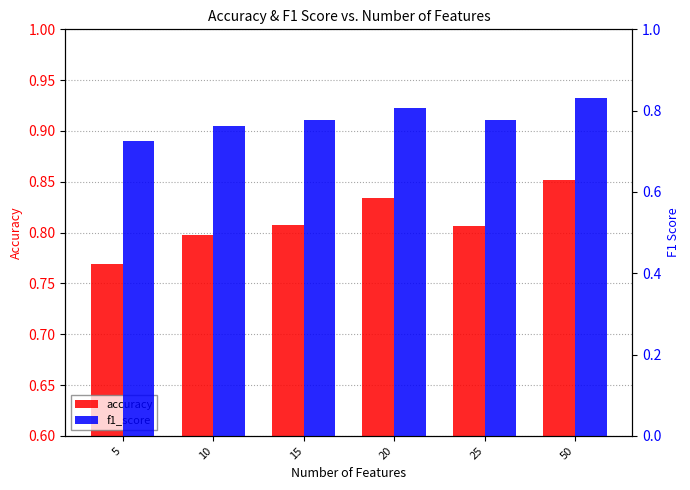

Reading left to right, extract all data points from this chart.

accuracy: 0.8	0.8	0.8	0.8	0.8	0.9
f1_score: 0.7	0.8	0.8	0.8	0.8	0.8